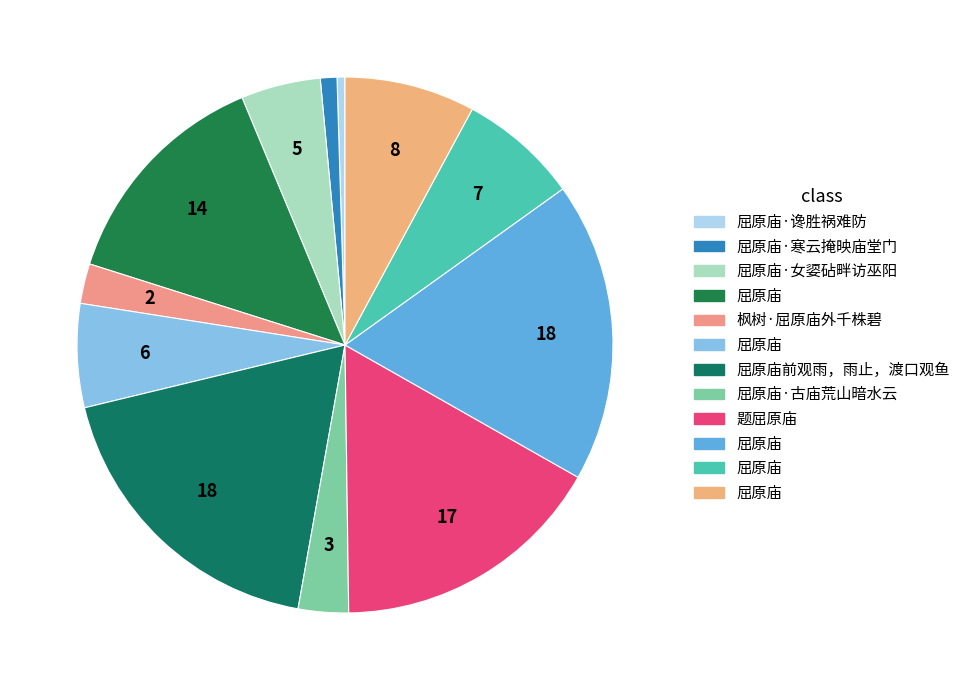

Count the number of slices in the pie.

12